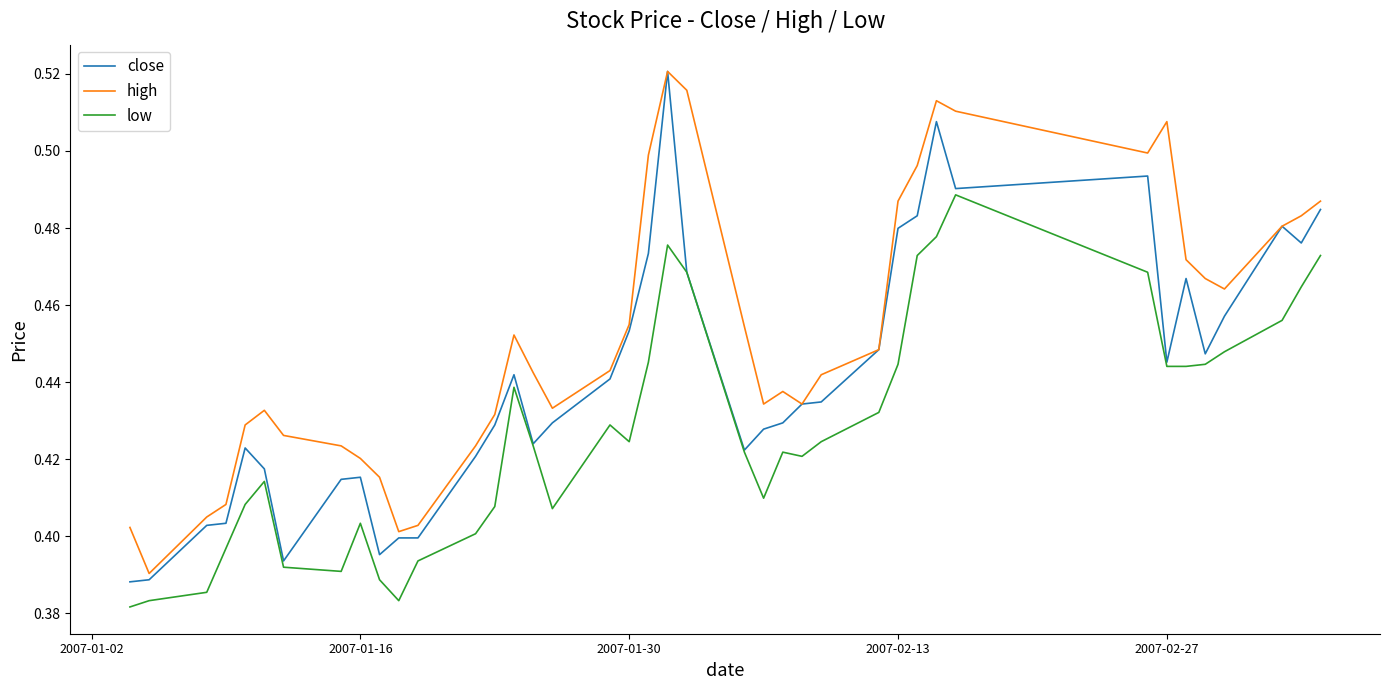

Which series has the largest total across all categories?

high